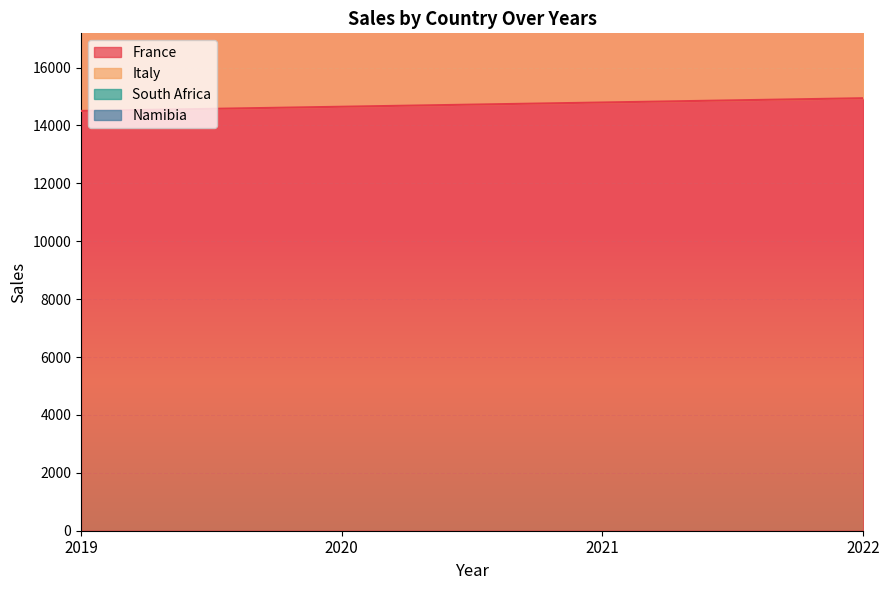

What is the average value of the Italy series?

29437.9